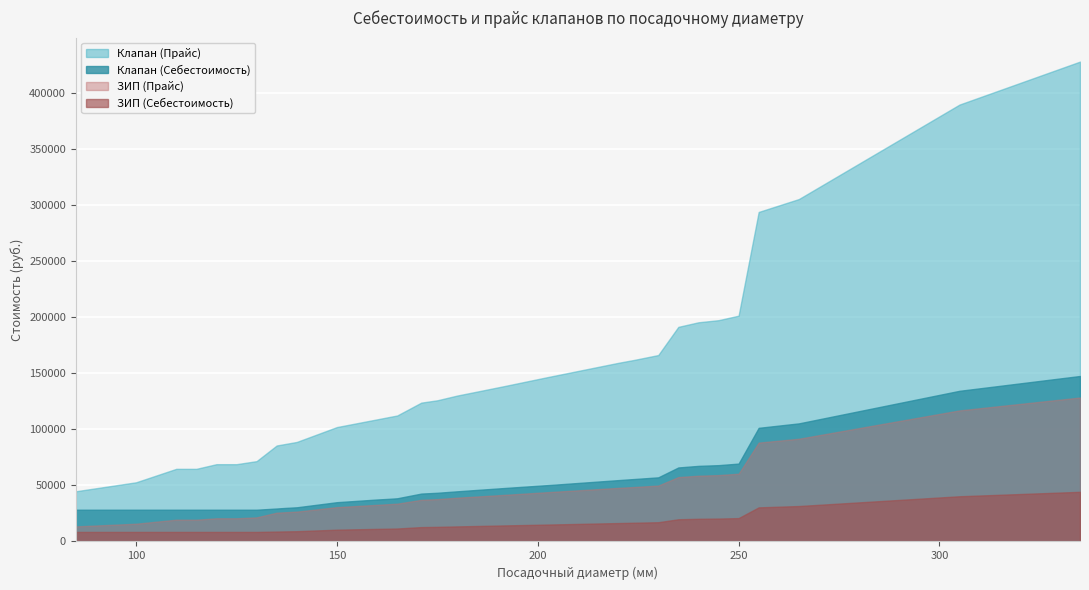

What is the total value across all series at 192?

242628.0